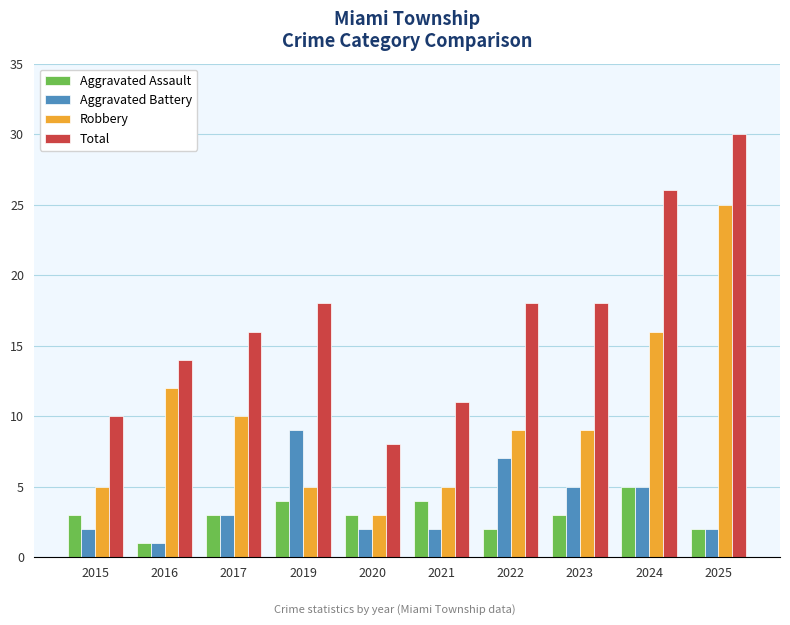

What is the spread (max minus min) of values at 2019?

14